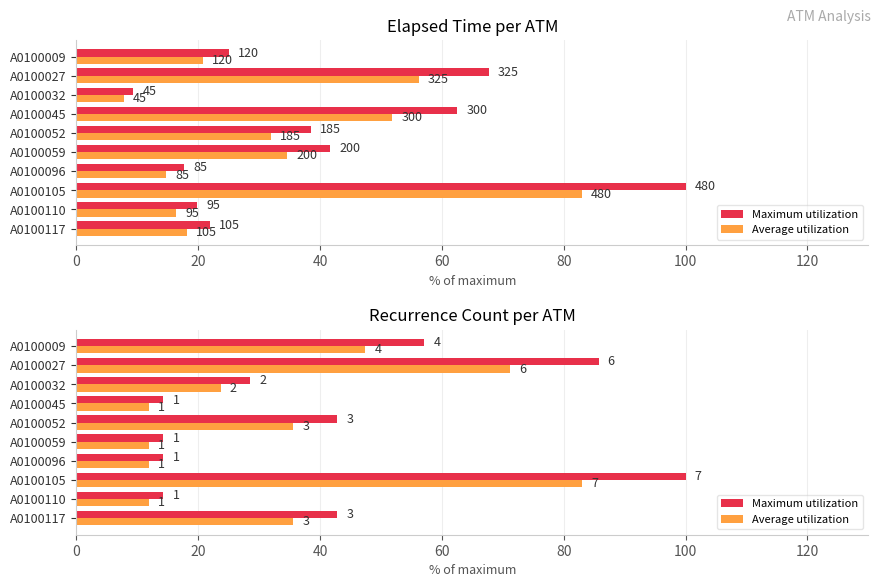

Is it true that Maximum utilization equals 14.3 at A0100059?

True